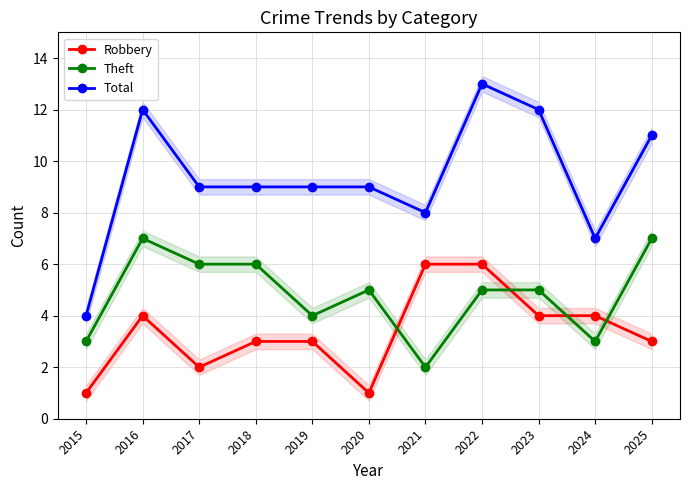

How many categories are shown in the chart?

11